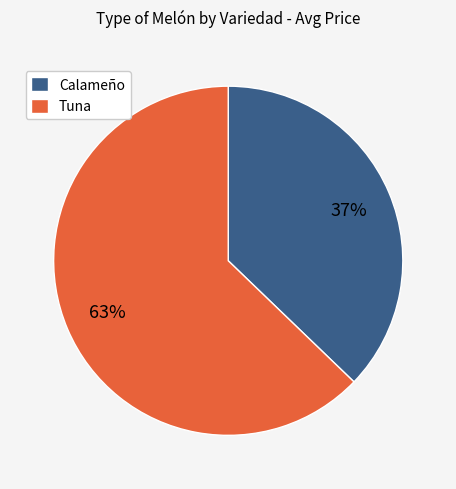

Is there a majority slice in this chart?

Yes